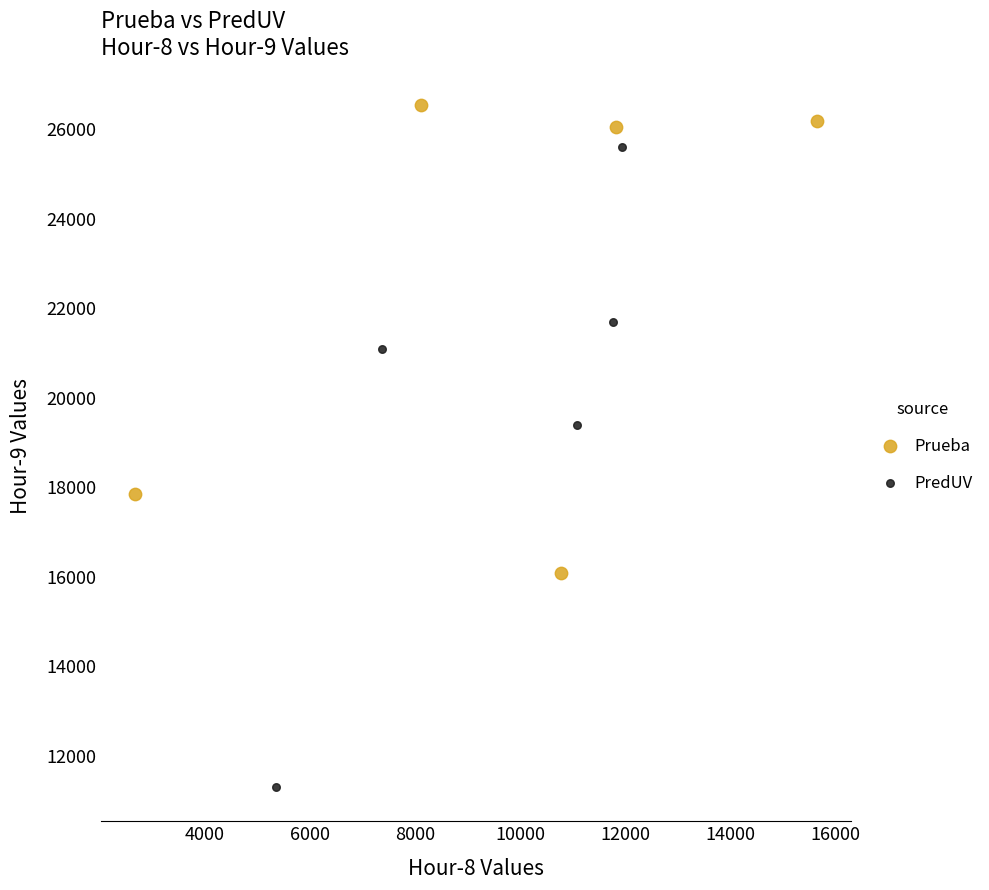

Which series contains the lowest Y value?

PredUV